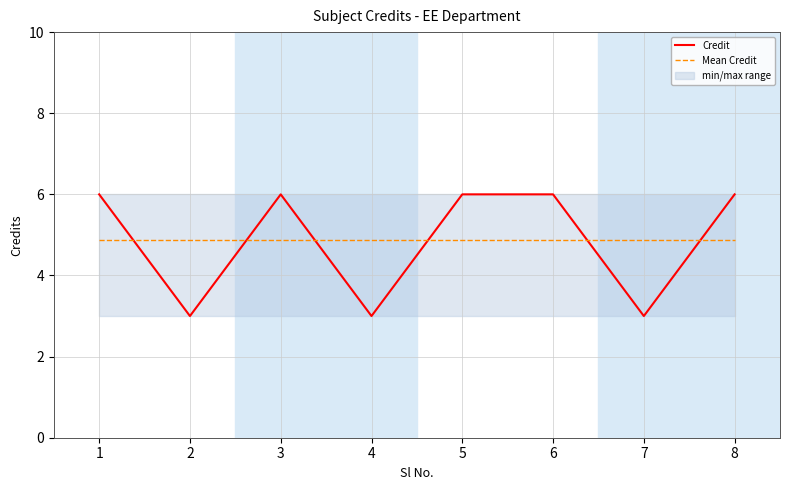

Which series has the largest total across all categories?

Credit